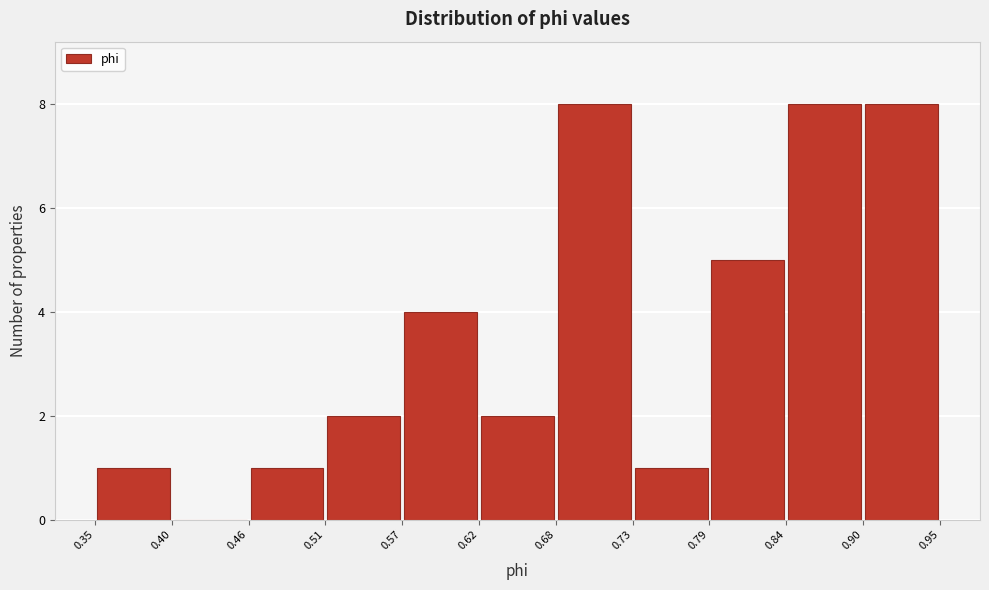

Reading left to right, transcribe this chart: for each bar, give the range it covers on the x-axis and its height. The values are not printed on the chart, so give them approximately, as read against the axis.

0.35 to 0.40: 1
0.40 to 0.46: 0
0.46 to 0.51: 1
0.51 to 0.57: 2
0.57 to 0.62: 4
0.62 to 0.68: 2
0.68 to 0.73: 8
0.73 to 0.79: 1
0.79 to 0.84: 5
0.84 to 0.90: 8
0.90 to 0.95: 8